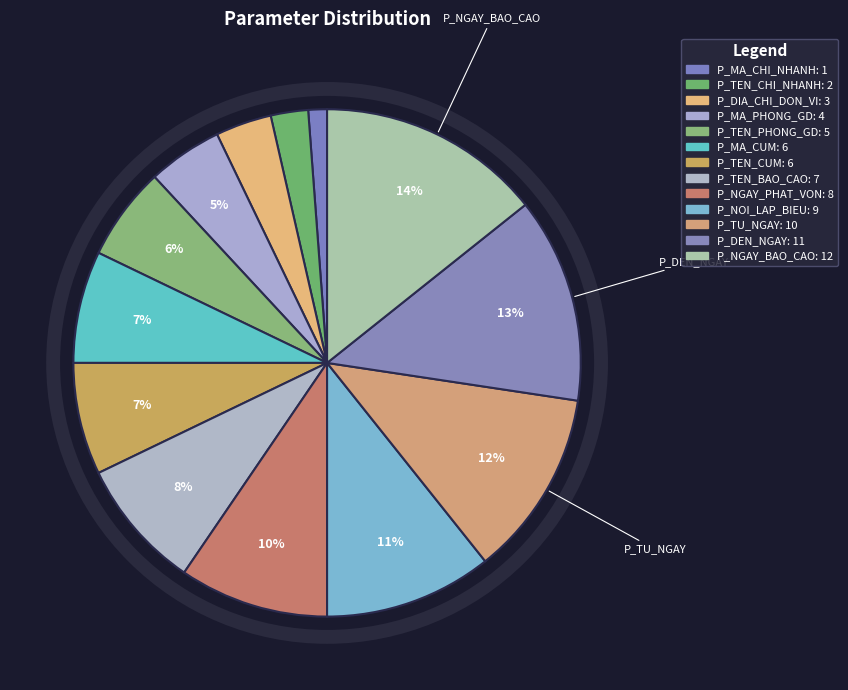

Count the number of slices in the pie.

13